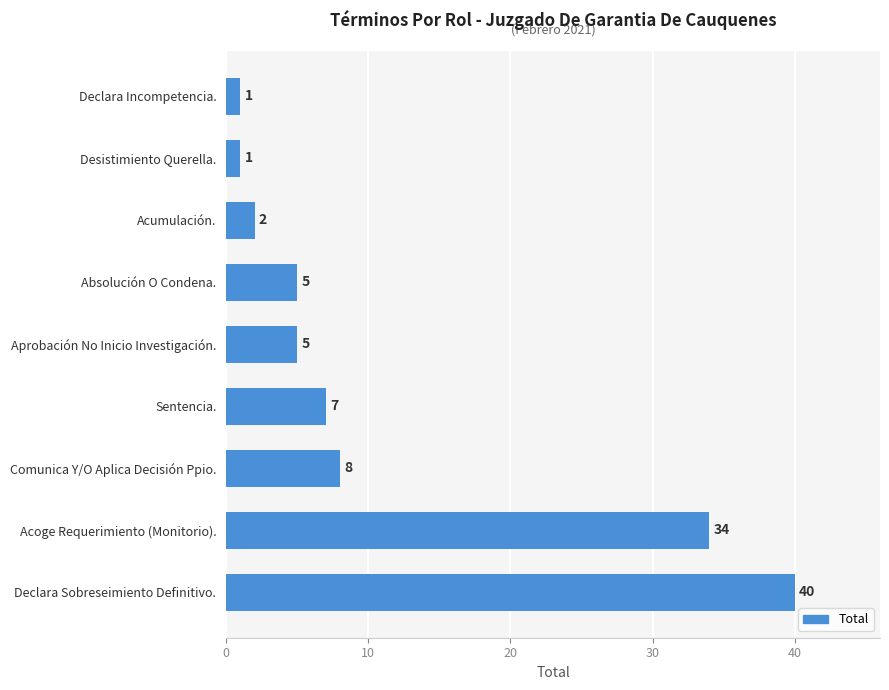

What is the change in value from Comunica Y/O Aplica Decisión Ppio. to Acumulación.?

-6